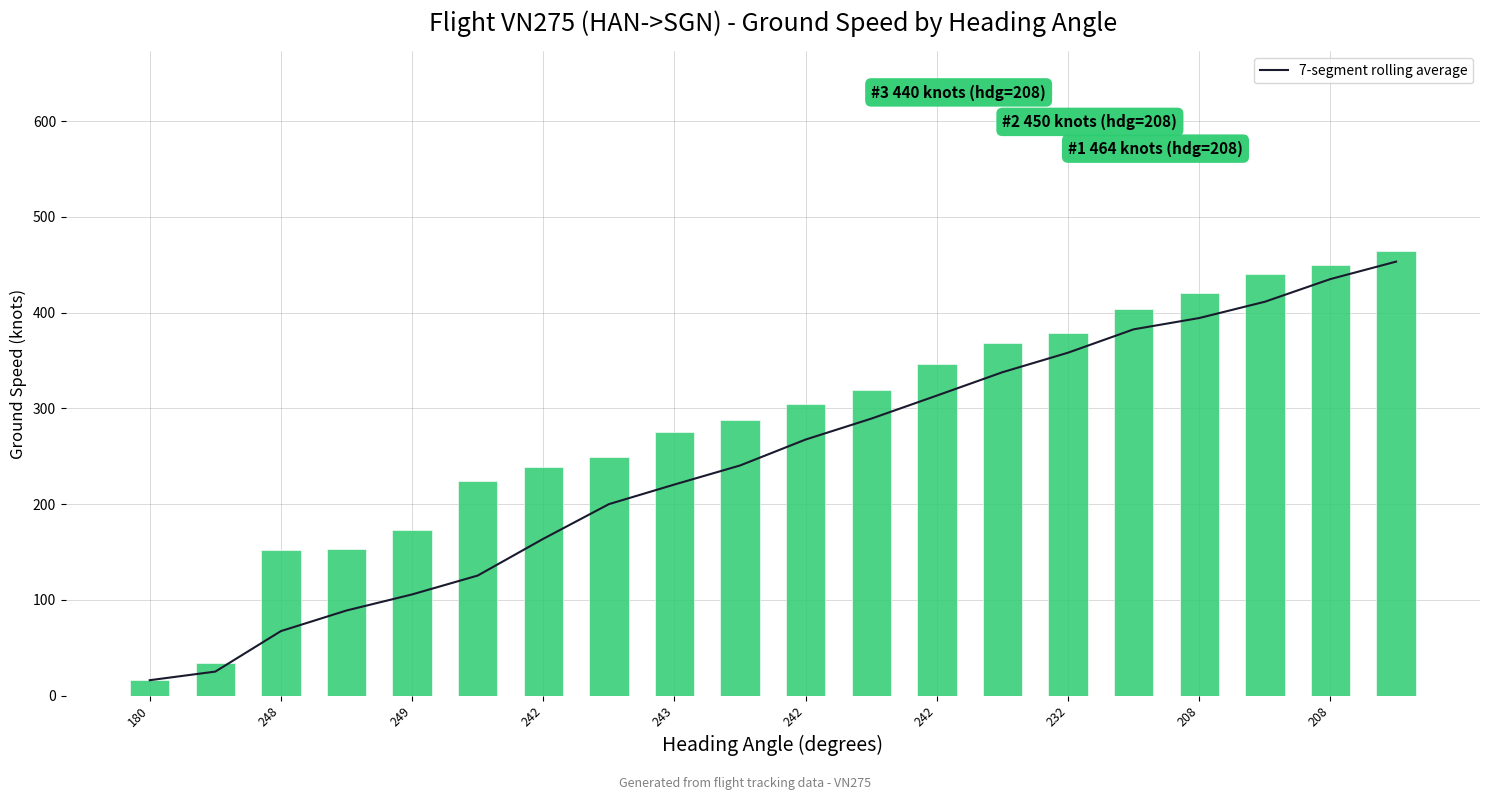

Read the 7-segment rolling average value at 19.

453.2